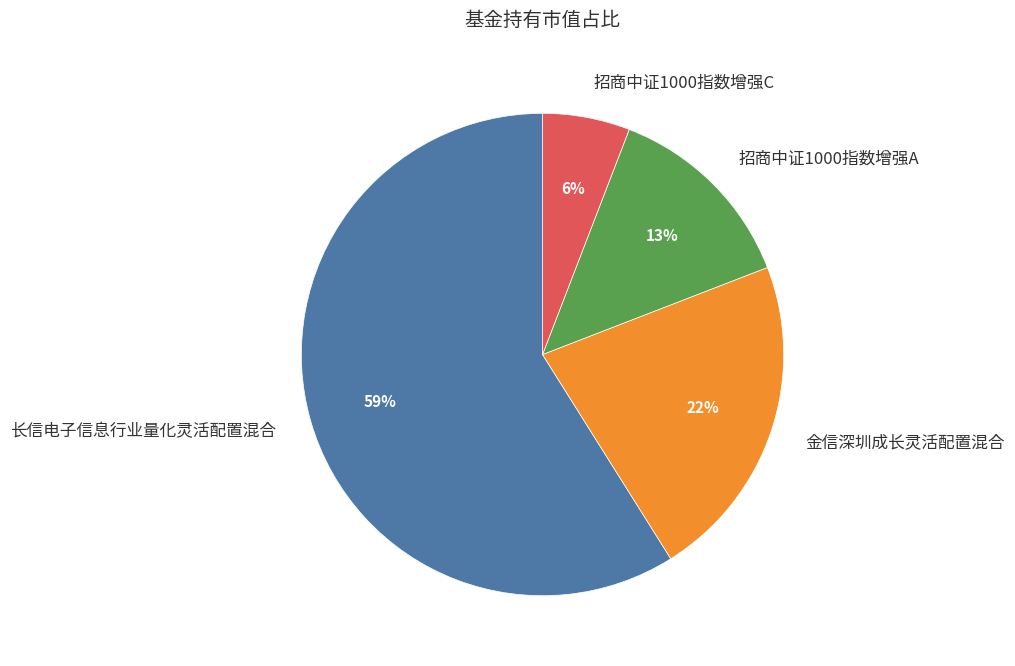

Which category has the biggest portion of the pie?

长信电子信息行业量化灵活配置混合